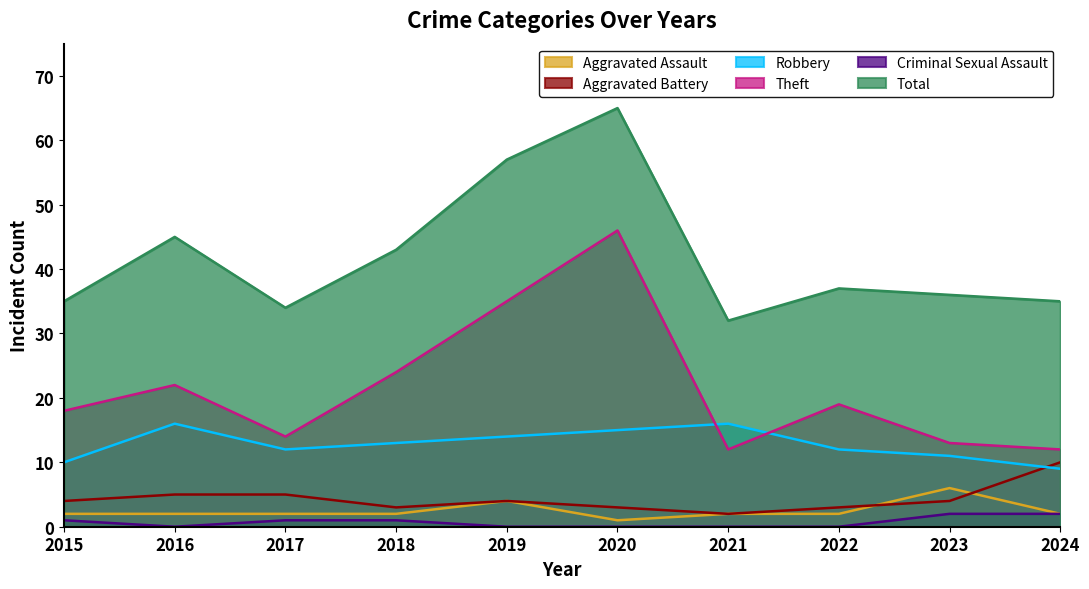

Between 2019 and 2017, which is larger?

2019